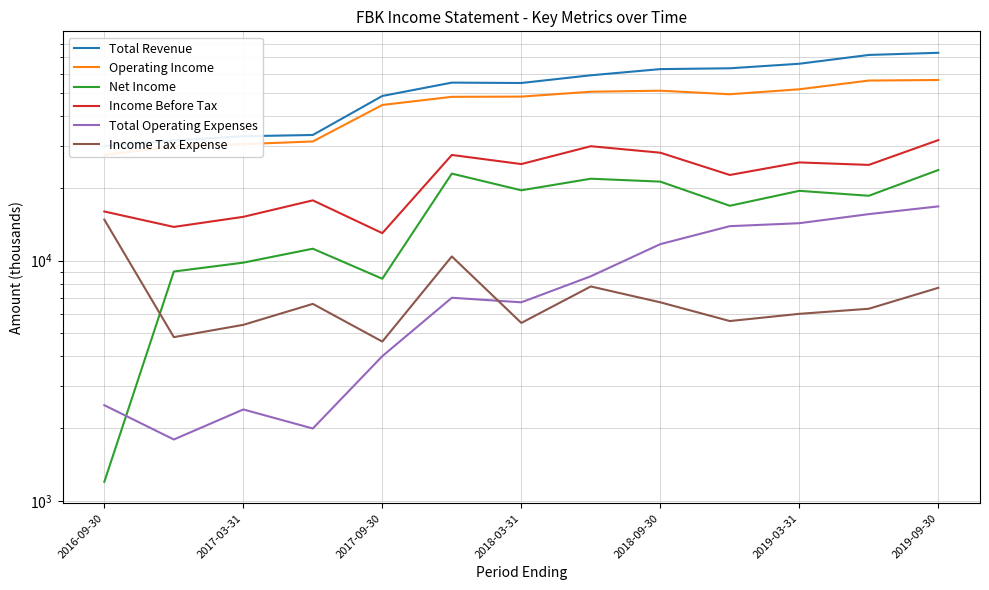

Rank the series by their maximum value, from highest to lowest.

Total Revenue, Operating Income, Income Before Tax, Net Income, Total Operating Expenses, Income Tax Expense